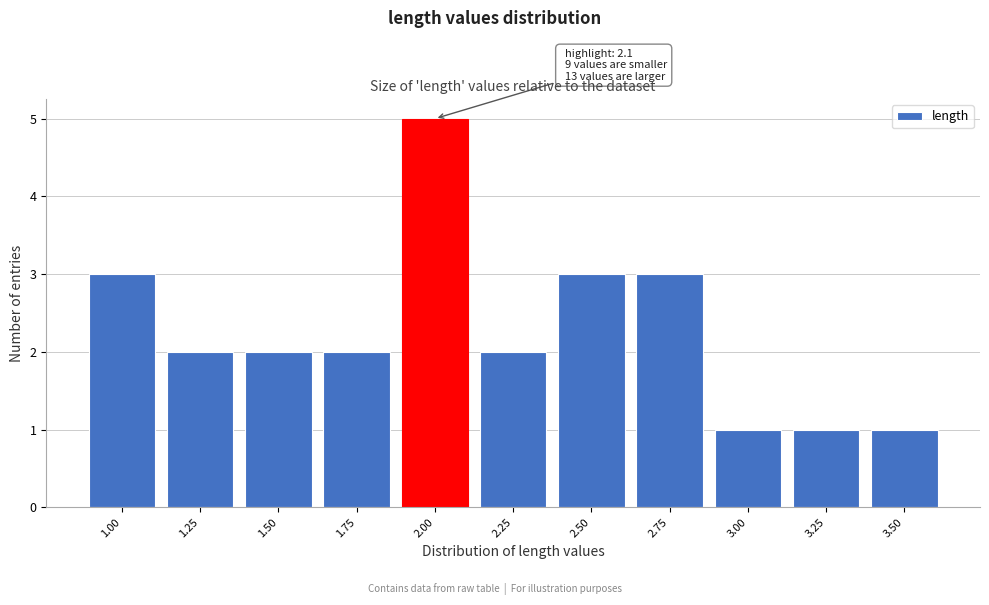

Reading left to right, what are all the values shown in this chart?

1.00=3	1.25=2	1.50=2	1.75=2	2.00=5	2.25=2	2.50=3	2.75=3	3.00=1	3.25=1	3.50=1